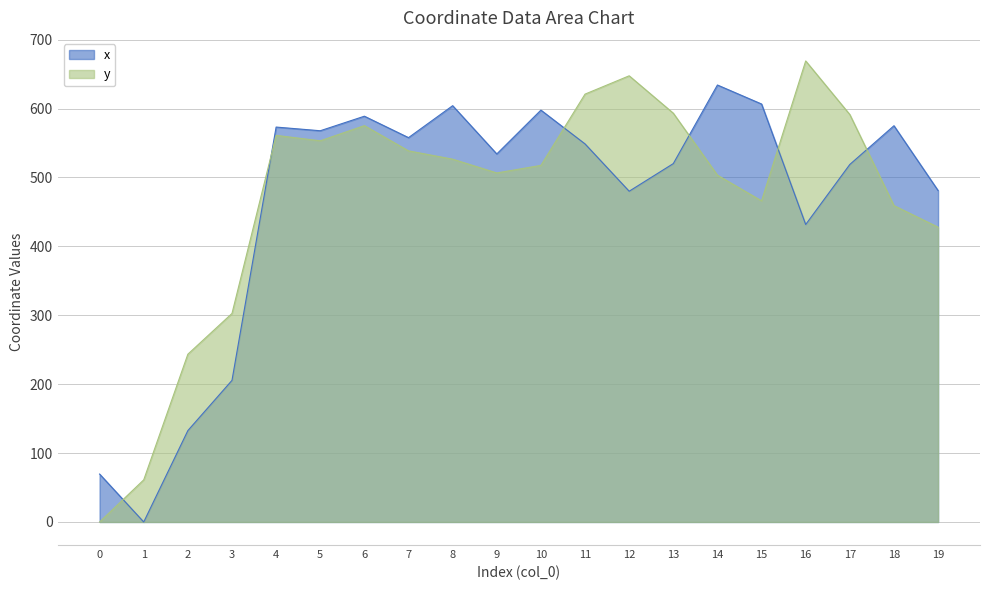

At which category is the sum across all series the highest?

11